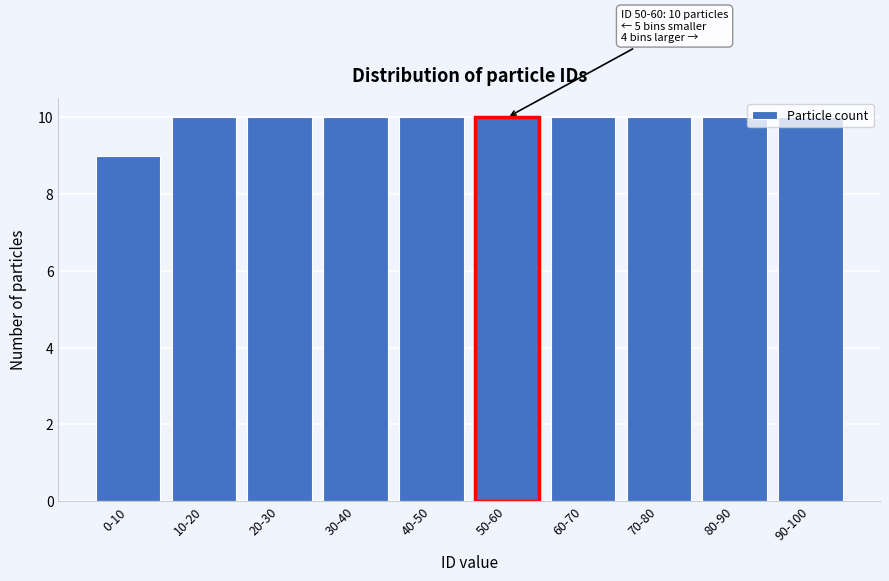

What is the greatest value displayed?

10